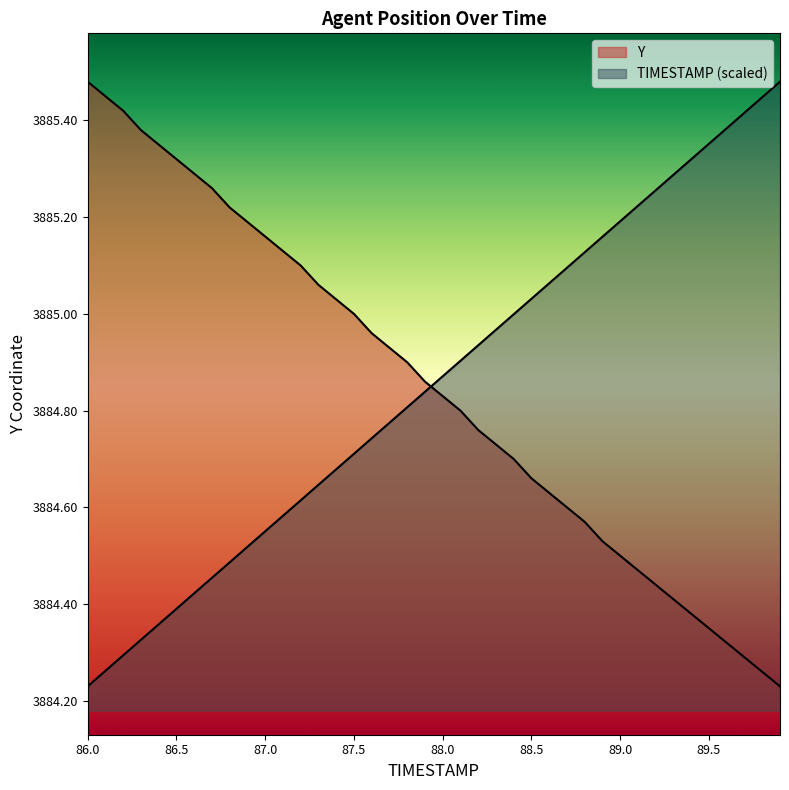

What is the difference between the TIMESTAMP values at 88.8 and 87.6?

0.4